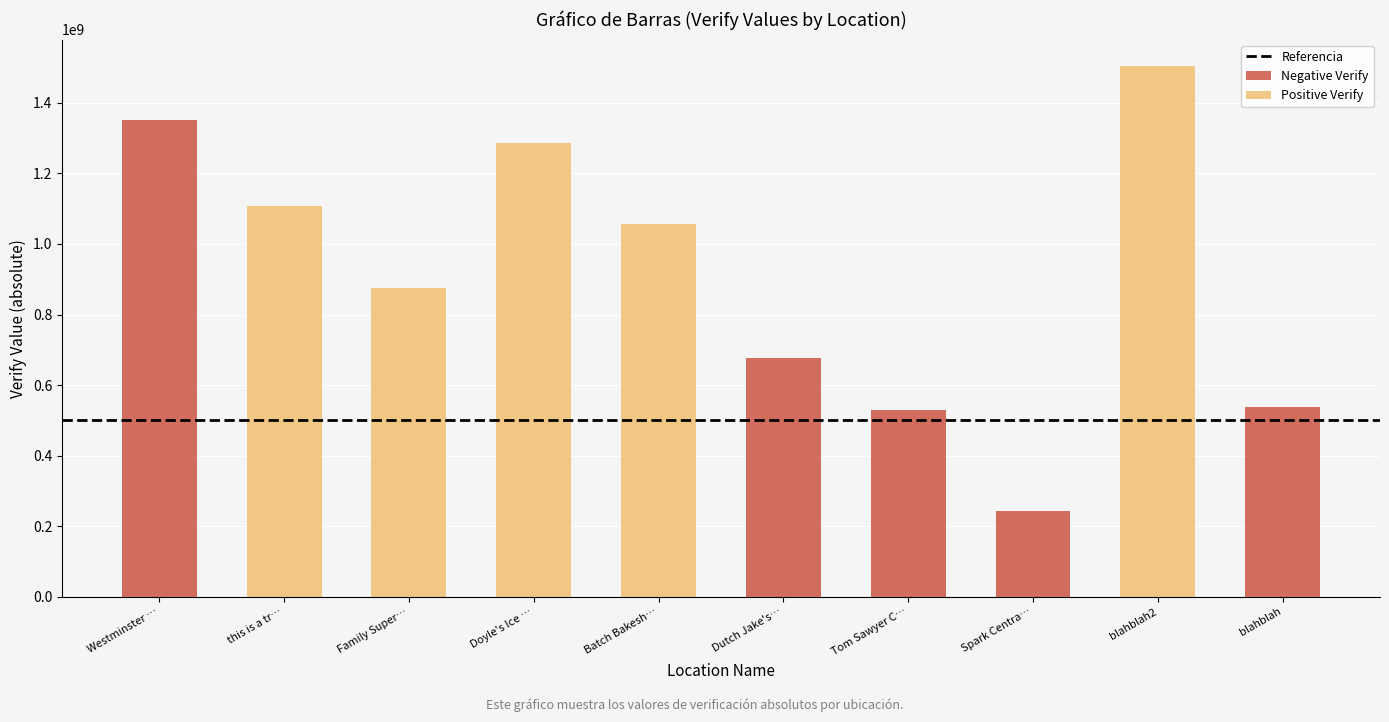

At which category is the sum across all series the highest?

blahblah2